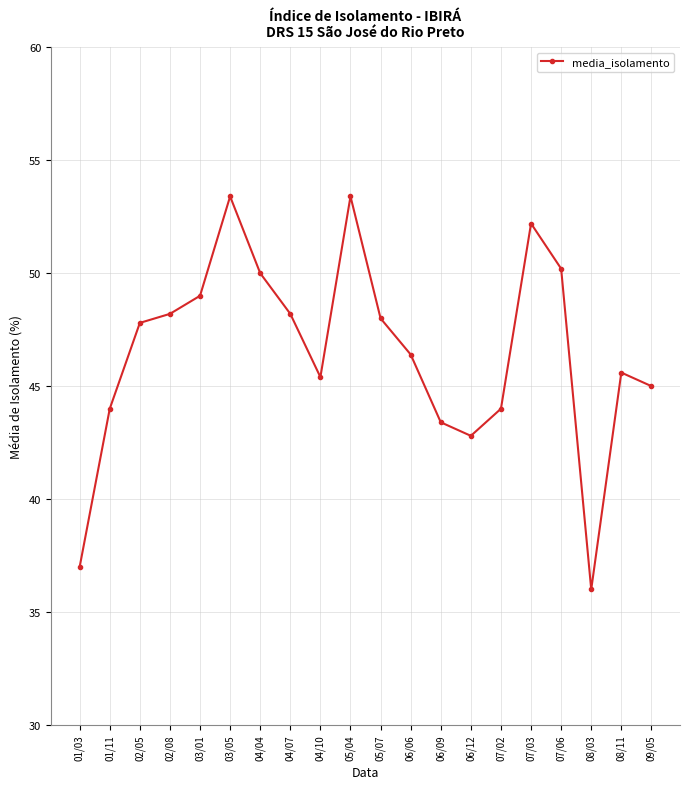

What is the difference between the maximum and minimum values?

17.4